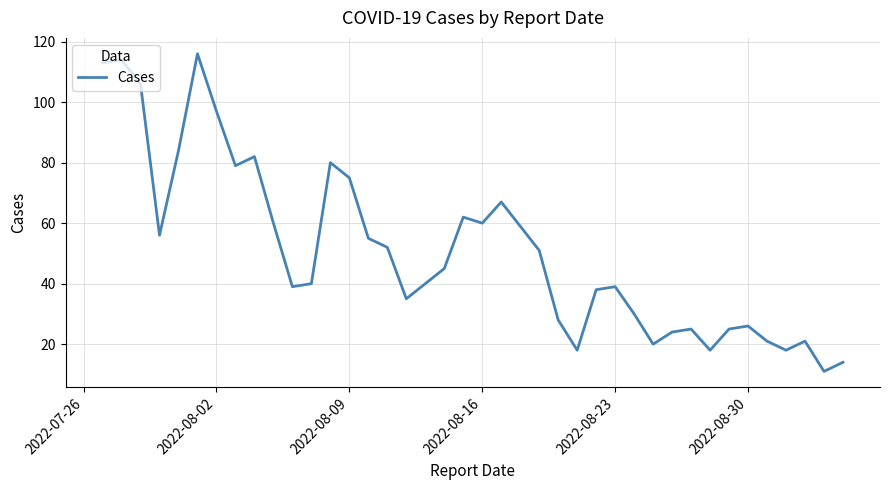

What is the smallest value displayed?

11